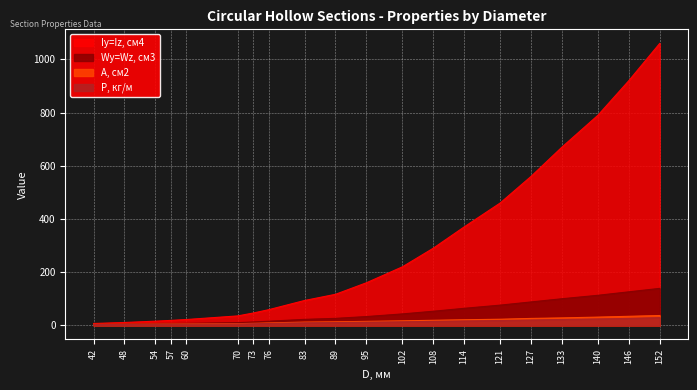

What is the spread (max minus min) of values at 42?

4.1